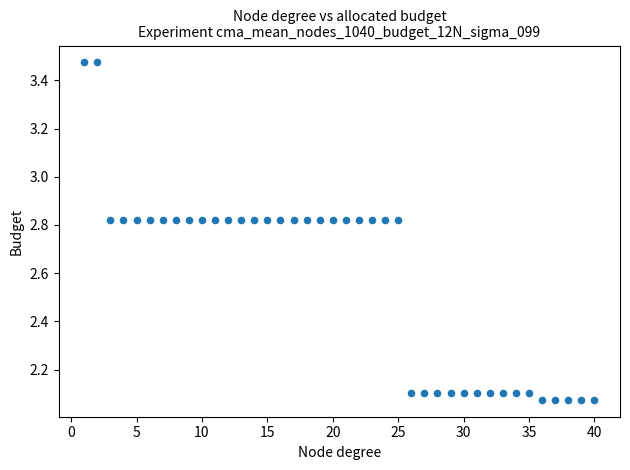

What is the range of Y values (max minus min)?

1.4